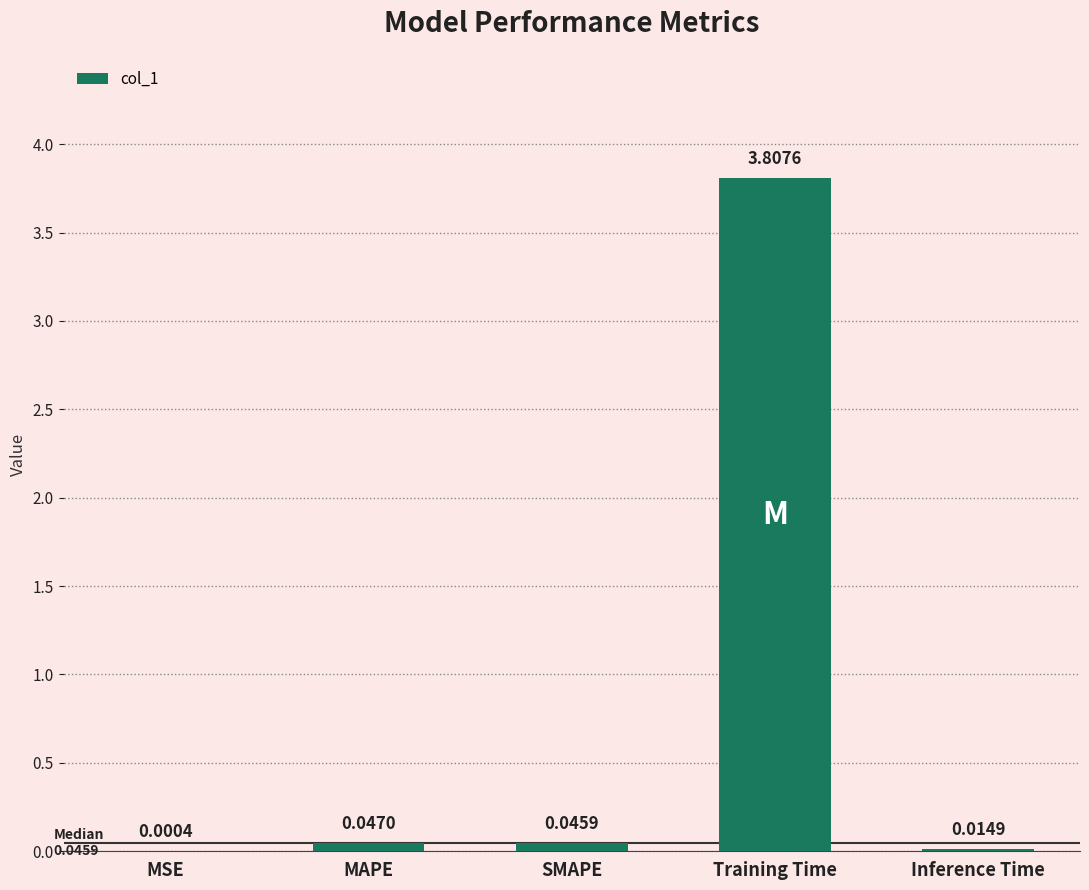

Between Training Time and SMAPE, which is larger?

Training Time